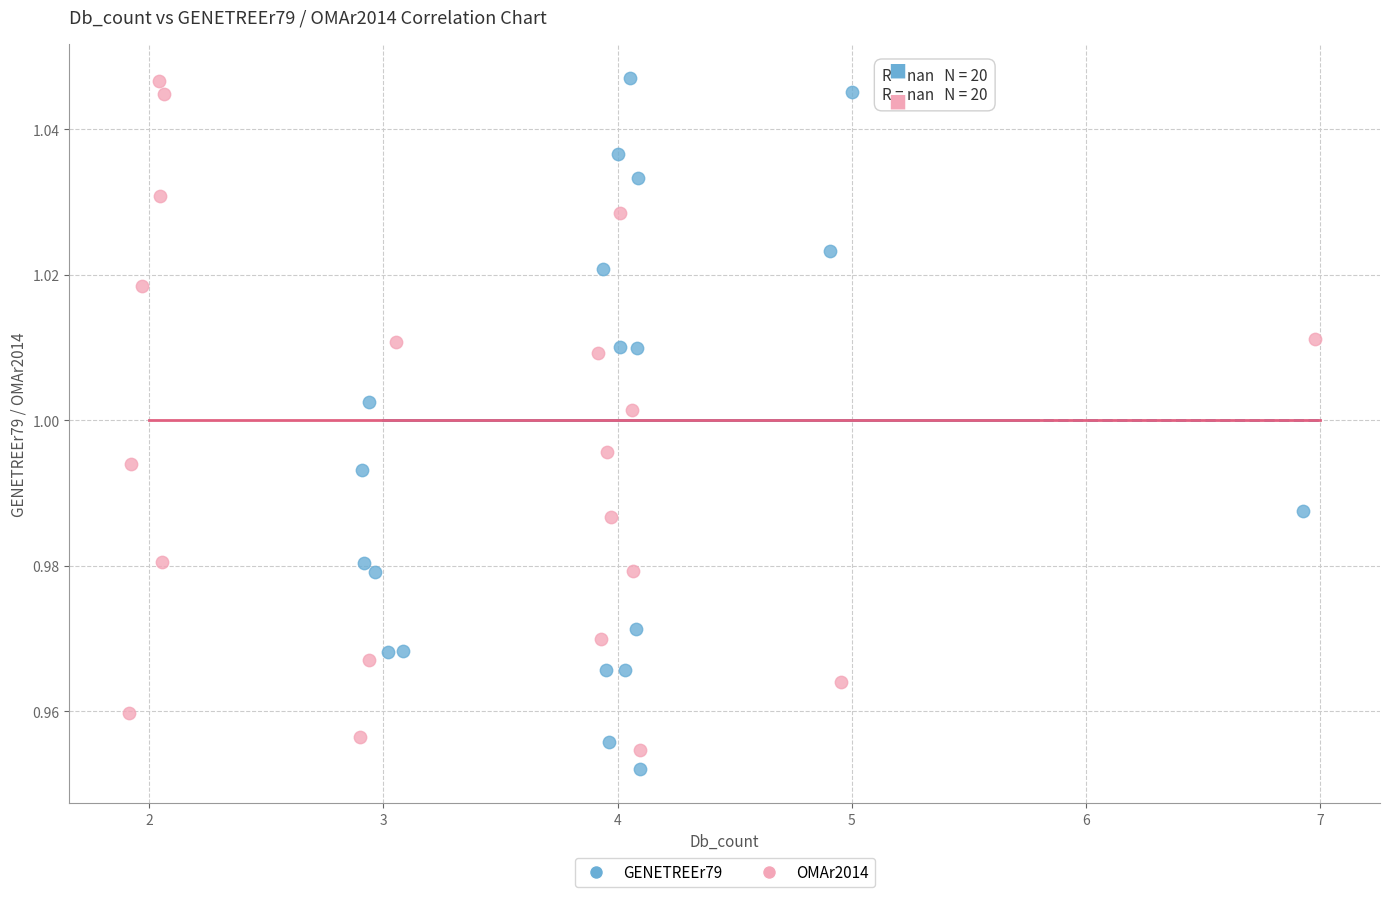

Which series has the widest spread of Y values?

GENETREEr79